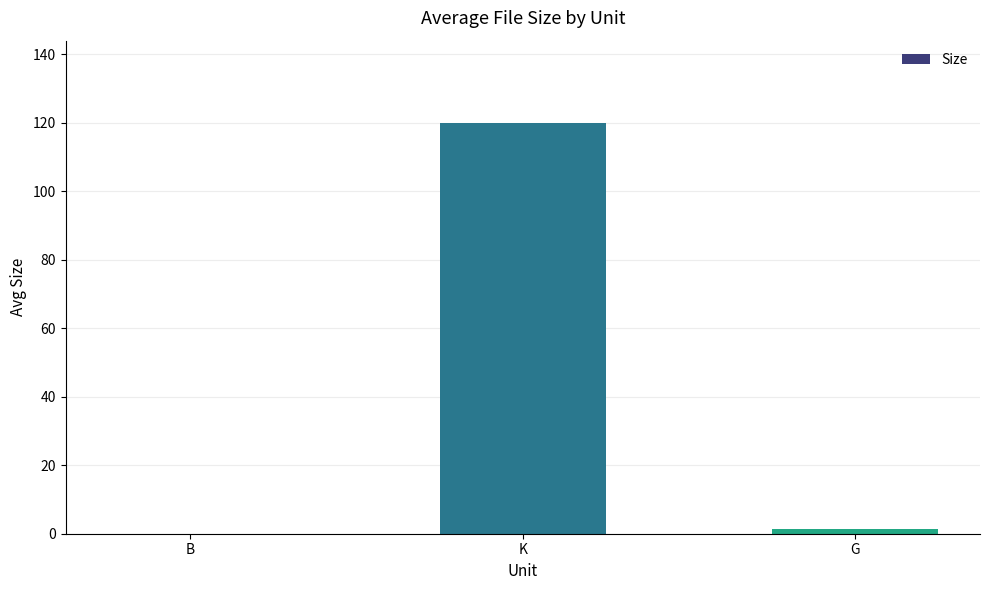

What is the maximum value shown in the chart?

119.9